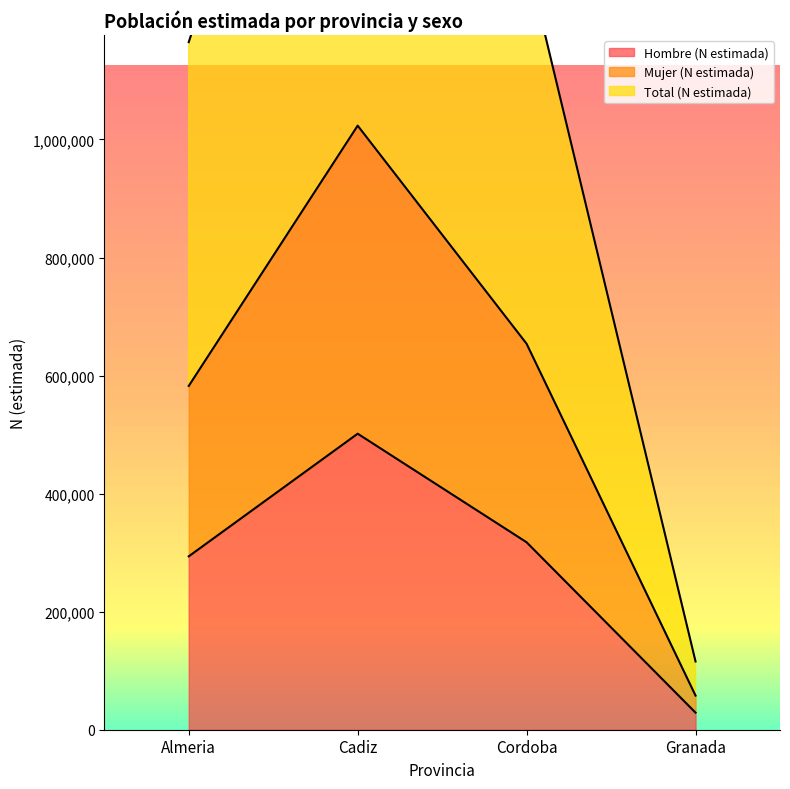

What is the difference between the highest and lowest values at Cadiz?

1545405